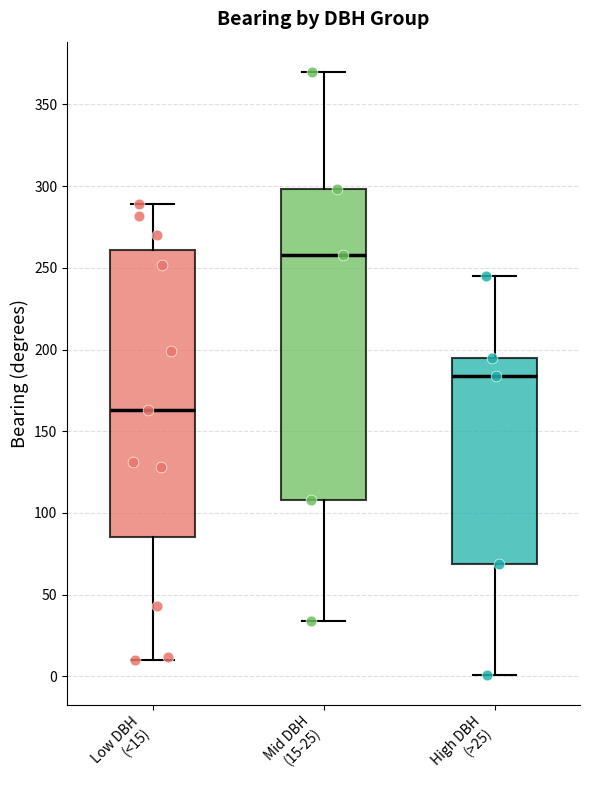

Where does the upper whisker of the box for High DBH (>25) end on the y-axis? The values are not printed on the chart, so give them approximately, as read against the axis.

245